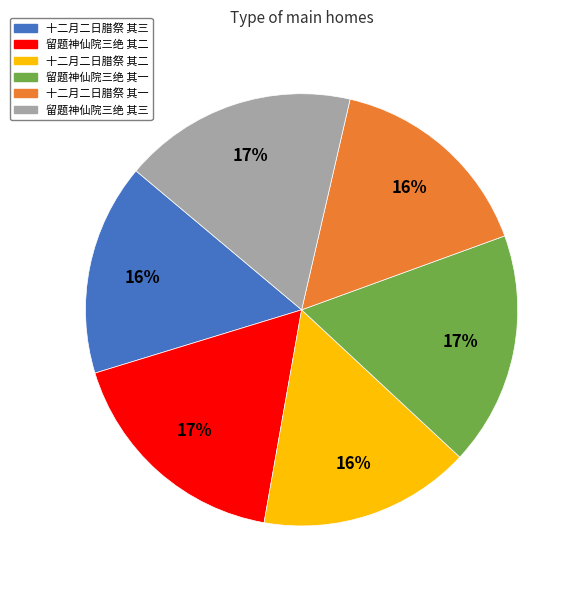

Is there any slice that represents more than half of the pie?

No